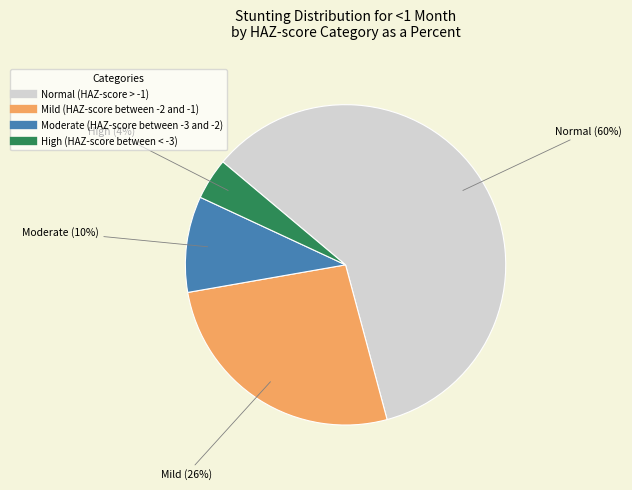

How many slices are in this pie chart?

4